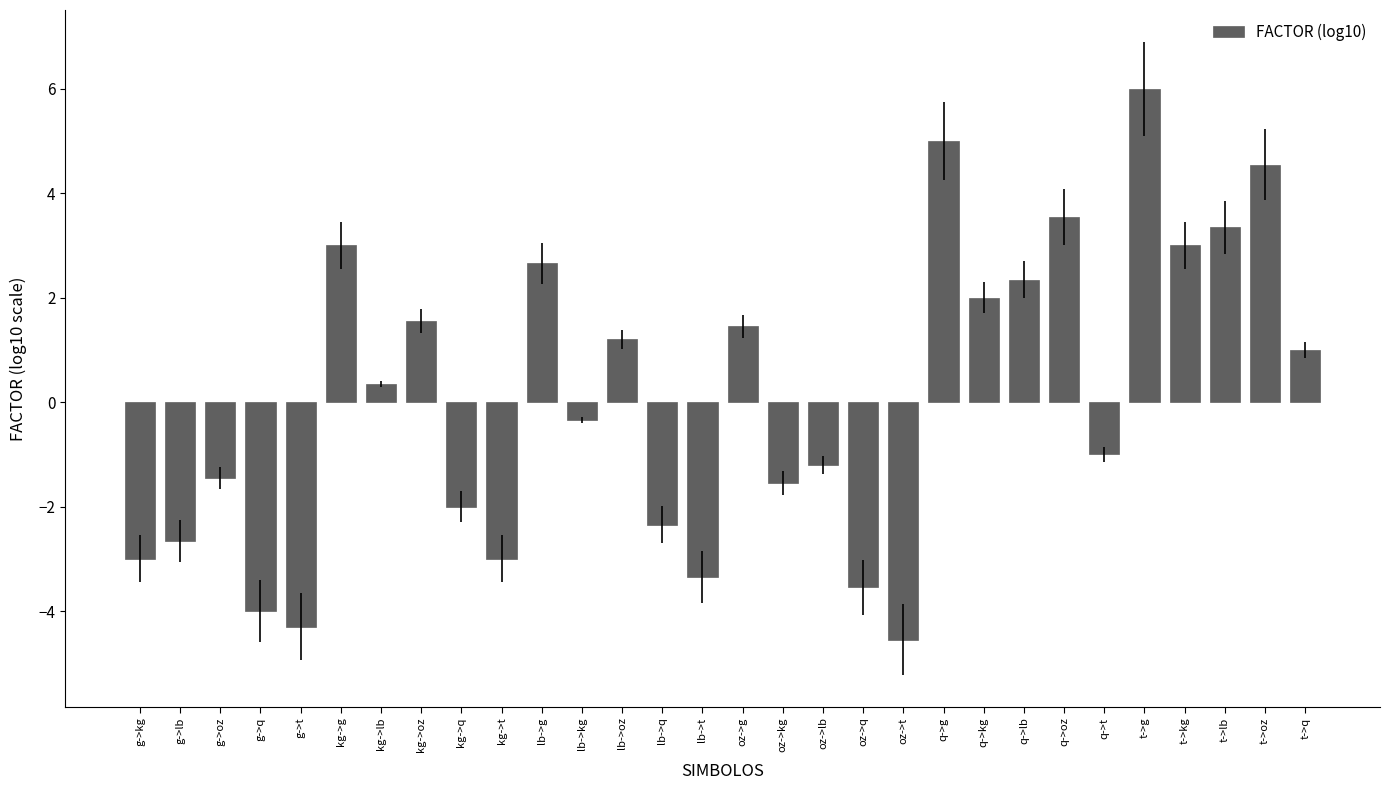

What is the difference between the maximum and second lowest values?

10.3